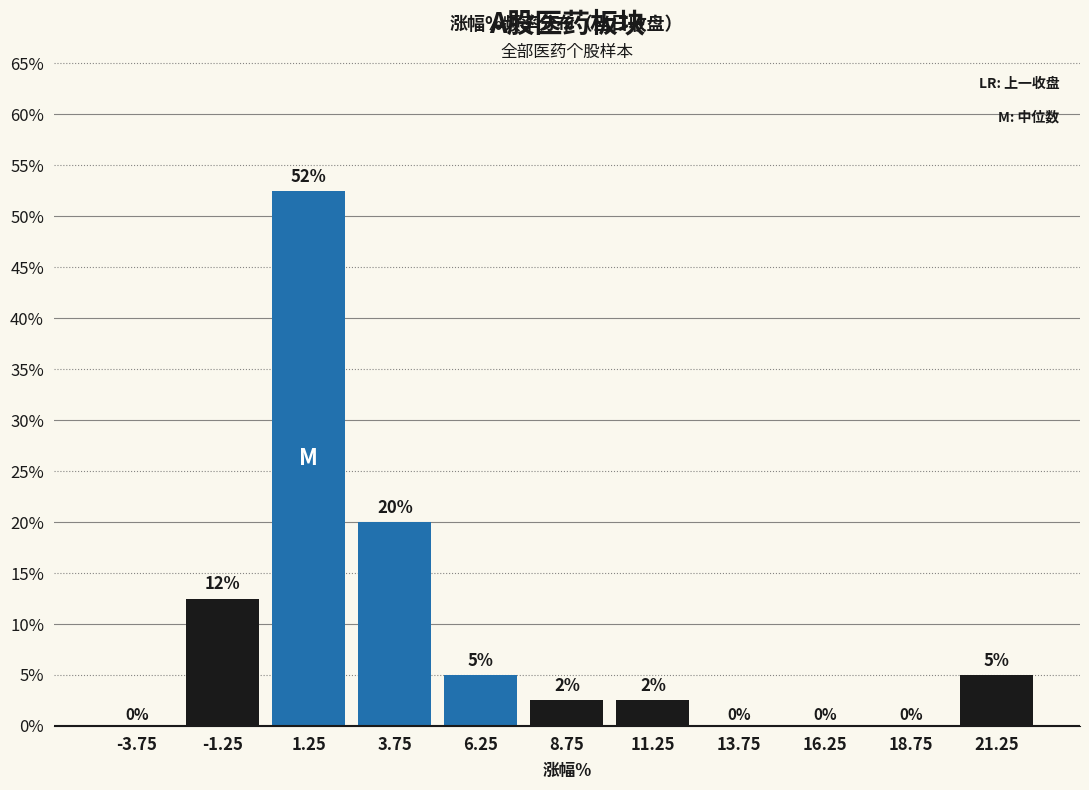

Over which range of the x-axis is the bar tallest?

0.0 to 2.5